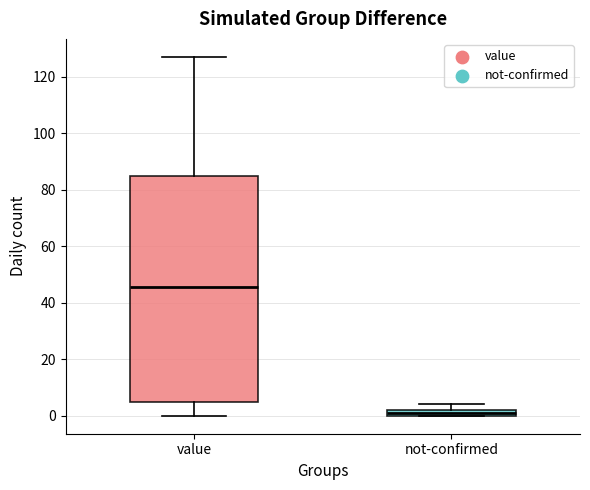

Where is the lower edge of the box for not-confirmed on the y-axis? The values are not printed on the chart, so give them approximately, as read against the axis.

0